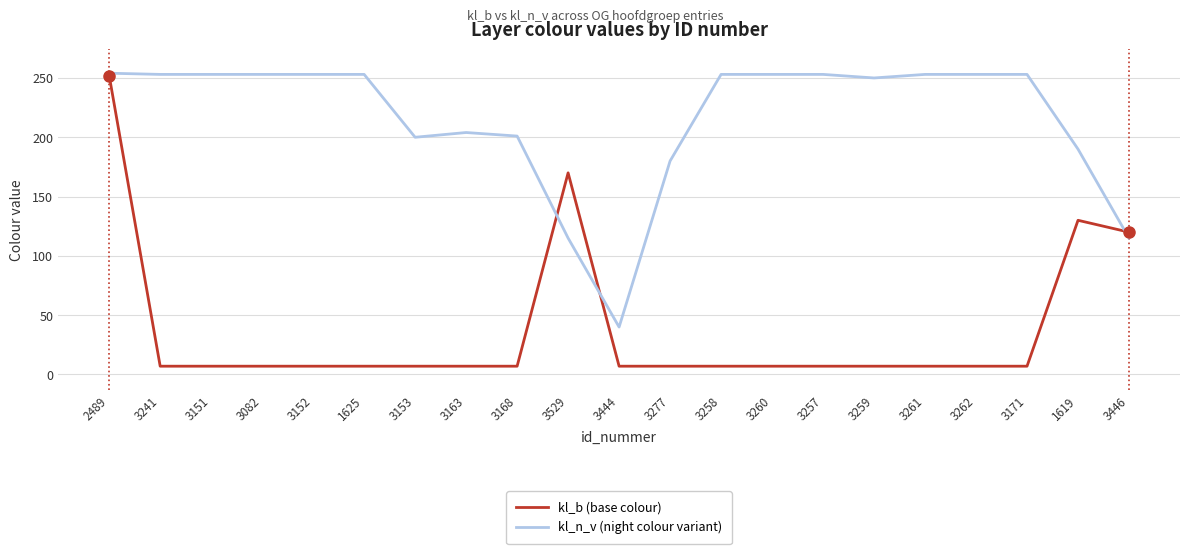

The value of kl_n_v (night colour variant) at 3446 is 115. True or false?

True